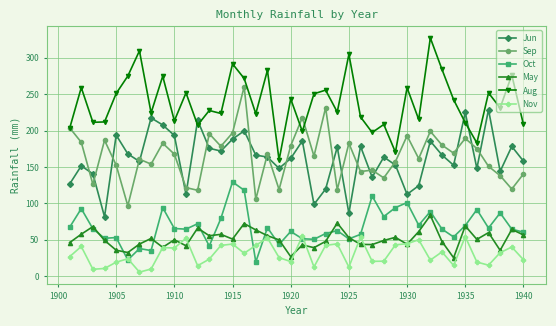

What is the value of the Sep point at the 28th from the left?

134.8